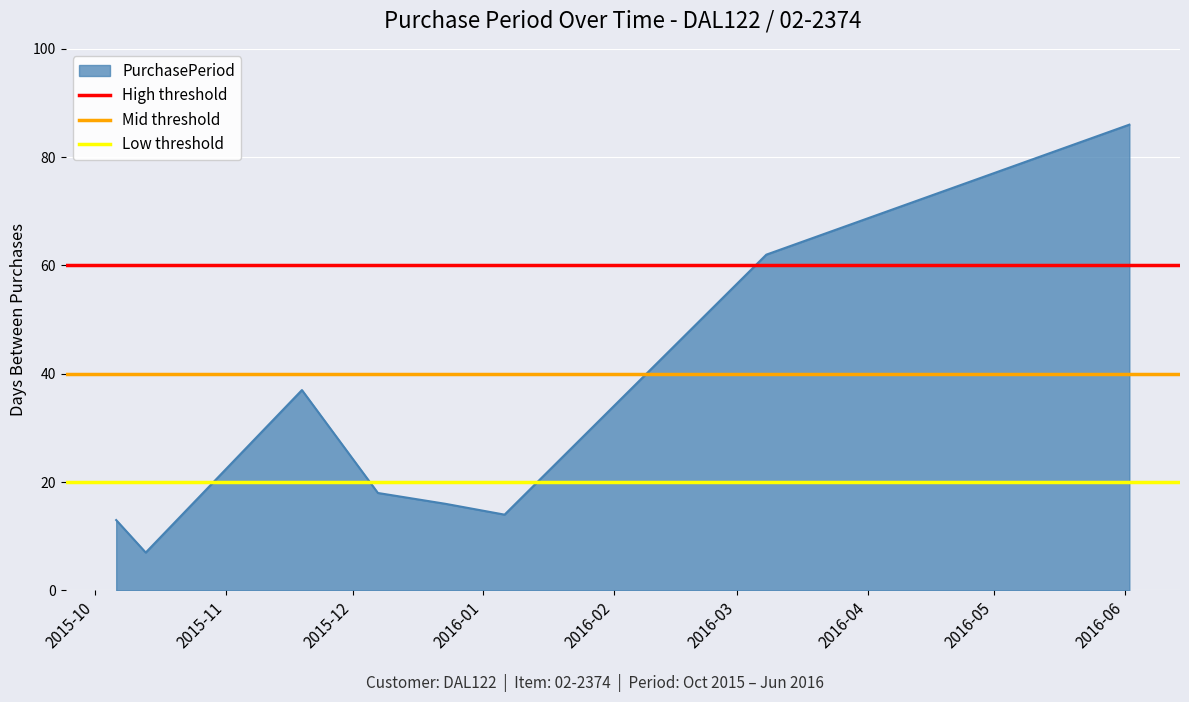

What is the value of the High threshold point at the 1st from the left?

60